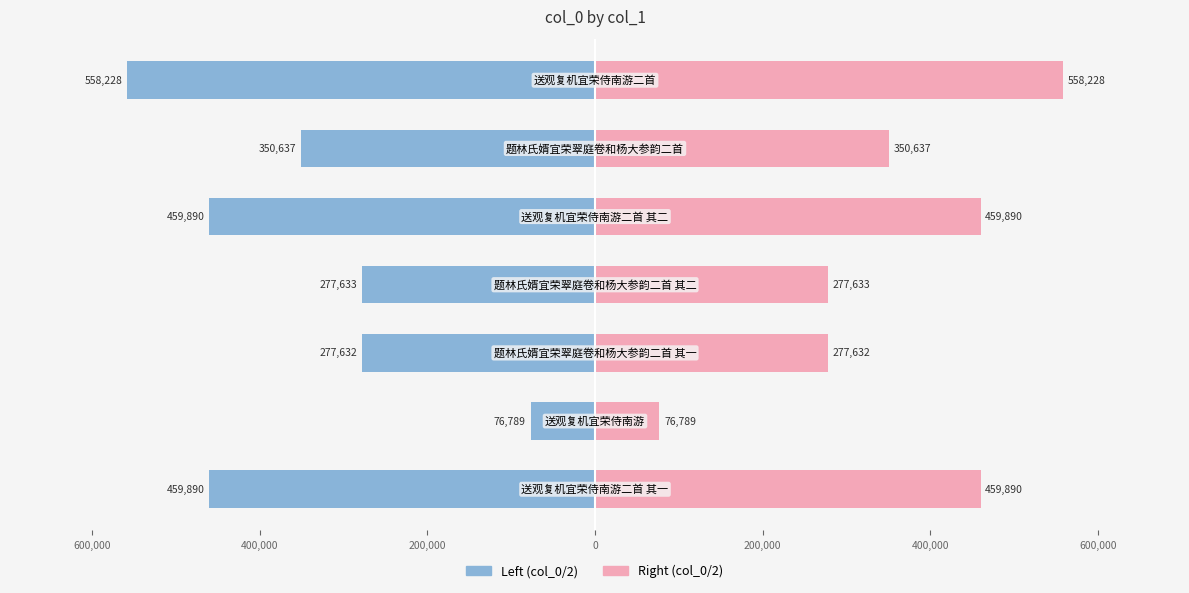

What is the difference between the maximum and minimum values in the Right (col_0/2) series?

481439.0